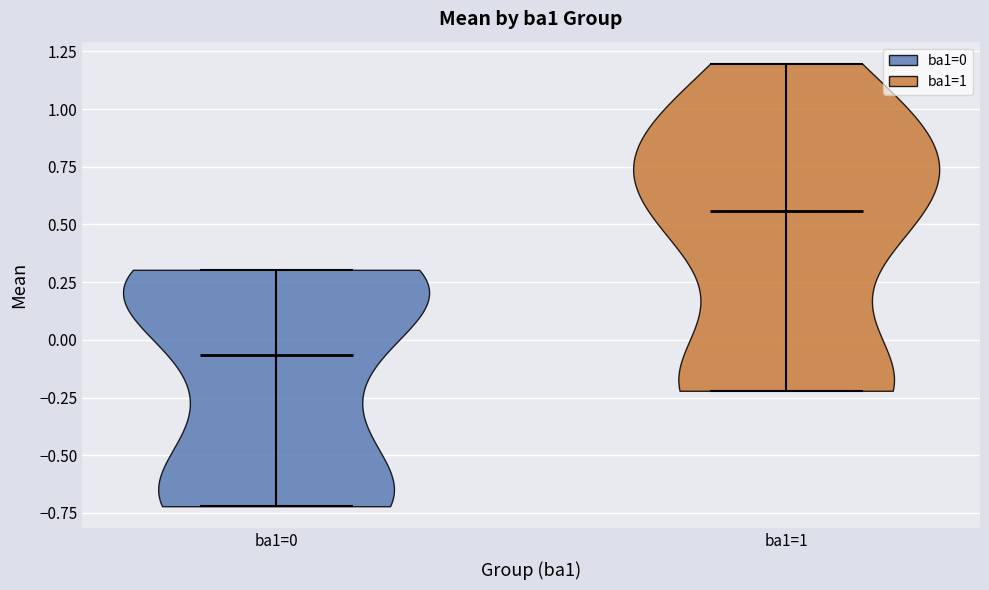

Reading left to right, read every violin against the y-axis: where its median line is, and the lowest and highest points it reaches. The values are not printed on the chart, so give them approximately, as read against the axis.

ba1=0: median line -0.05, lowest point -0.70, highest point 0.30
ba1=1: median line 0.55, lowest point -0.20, highest point 1.20